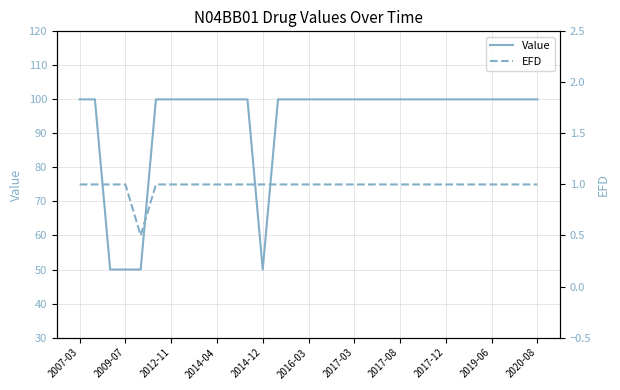

Reading left to right, extract all data points from this chart.

Value: 100.0	100.0	50.0	50.0	50.0	100.0	100.0	100.0	100.0	100.0	100.0	100.0	50.0	100.0	100.0	100.0	100.0	100.0	100.0	100.0	100.0	100.0	100.0	100.0	100.0	100.0	100.0	100.0	100.0	100.0	100.0
EFD: 1.0	1.0	1.0	1.0	0.5	1.0	1.0	1.0	1.0	1.0	1.0	1.0	1.0	1.0	1.0	1.0	1.0	1.0	1.0	1.0	1.0	1.0	1.0	1.0	1.0	1.0	1.0	1.0	1.0	1.0	1.0